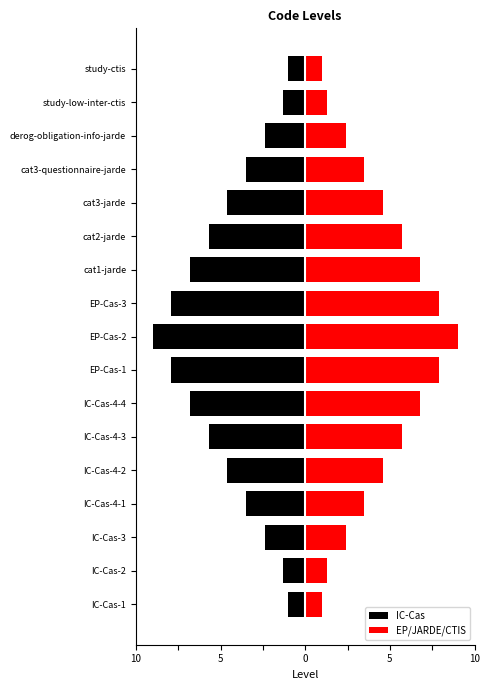

What is the approximate value of EP/JARDE/CTIS at IC-Cas-4-4?

6.8